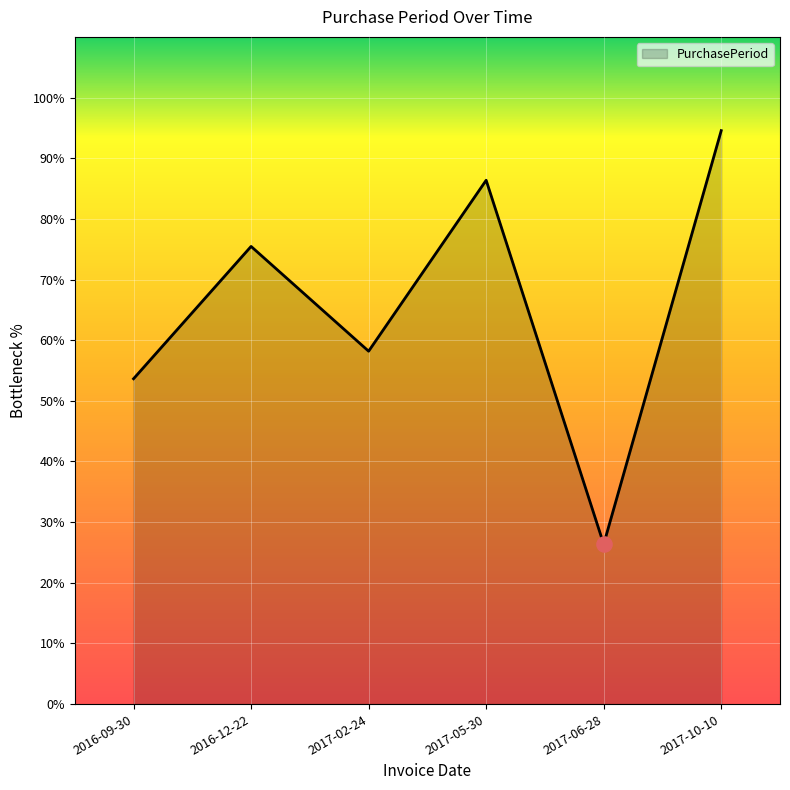

Between 2016-09-30 and 2017-02-24, which is larger?

2017-02-24